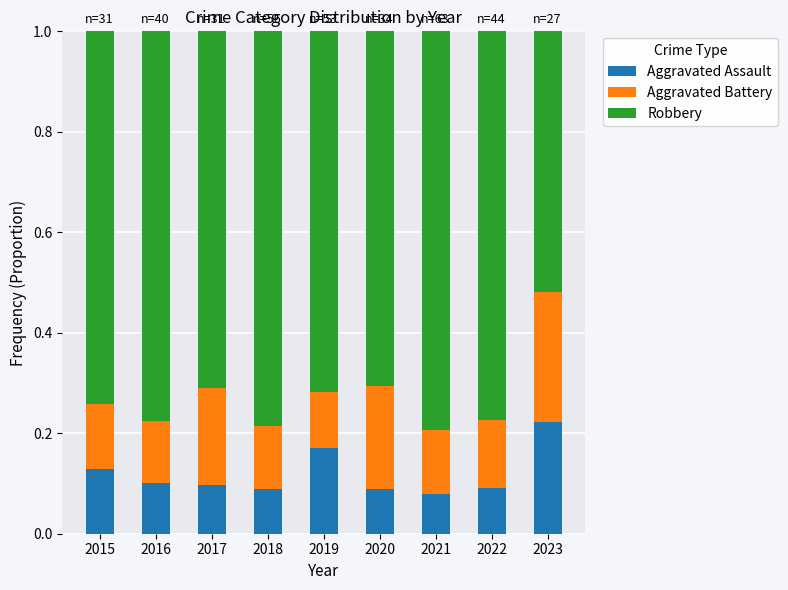

At which label does Aggravated Assault reach its peak?

2023